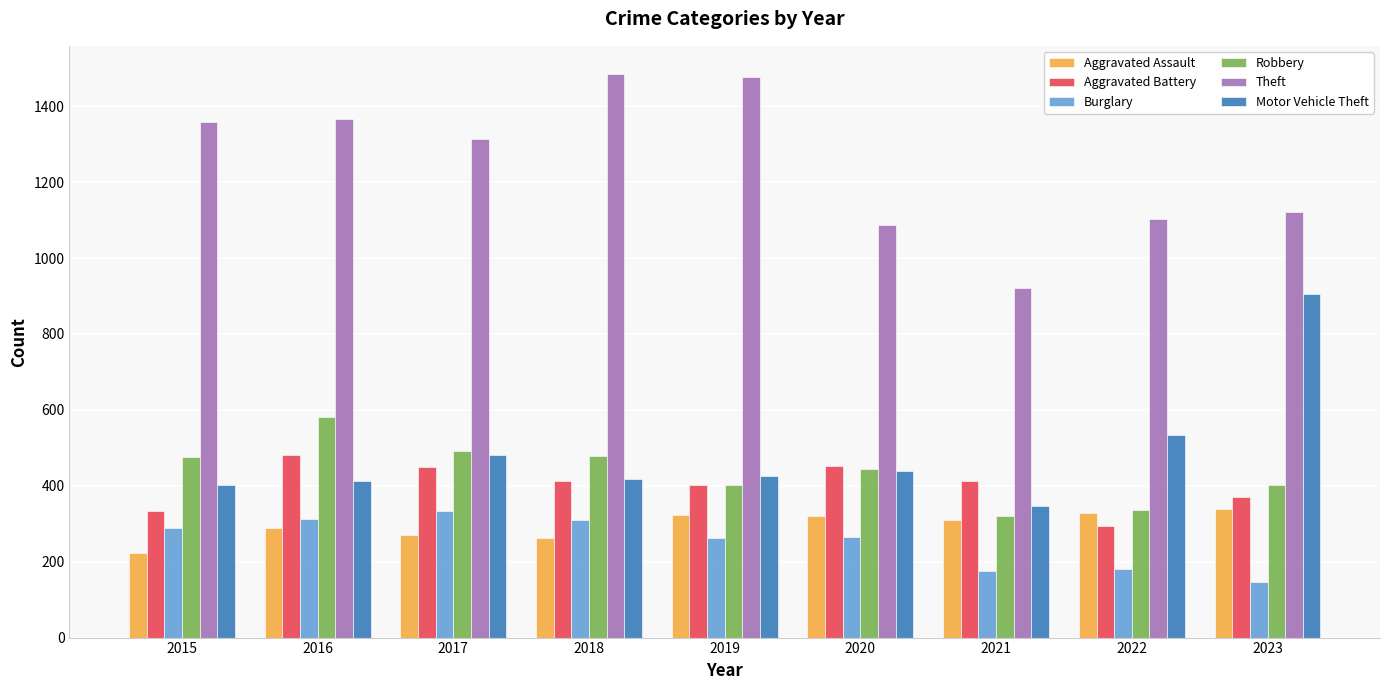

Where is Theft nearest to the value 1203?

2023